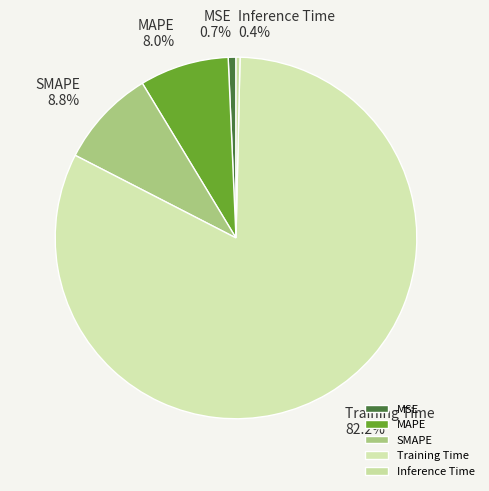

True or false: Training Time accounts for 94% of the total.

False